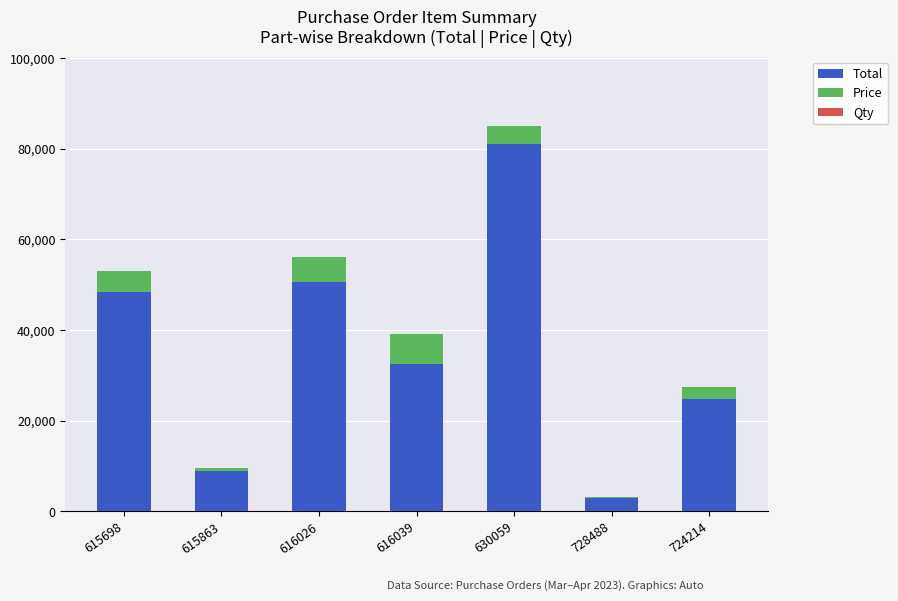

The Total series shows 12221.2 at 615863. True or false?

False